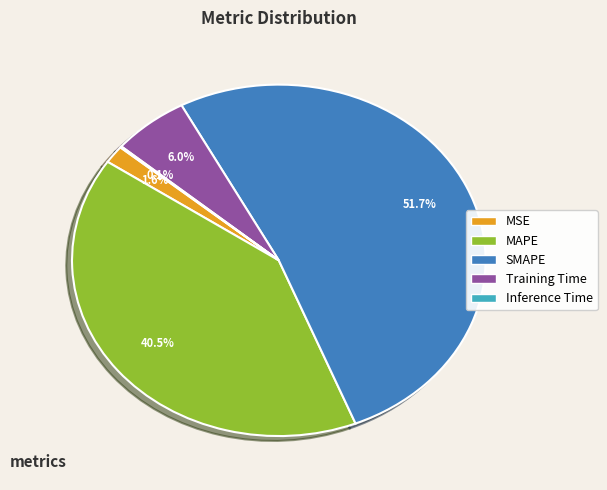

What is the largest slice in the pie chart?

SMAPE